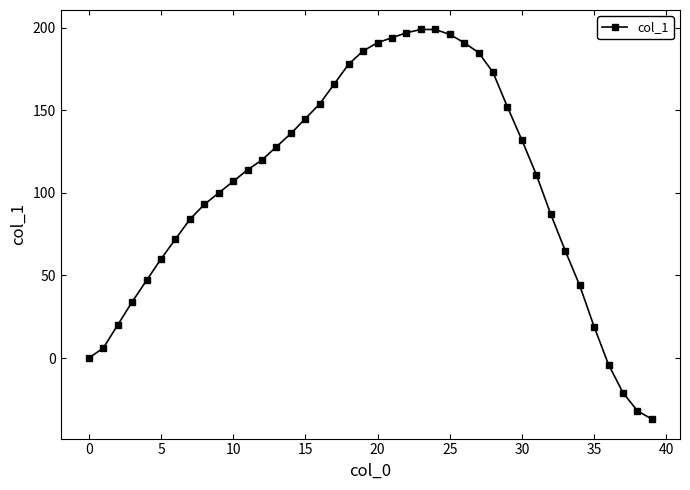

What is the difference between the second highest and minimum values?

236